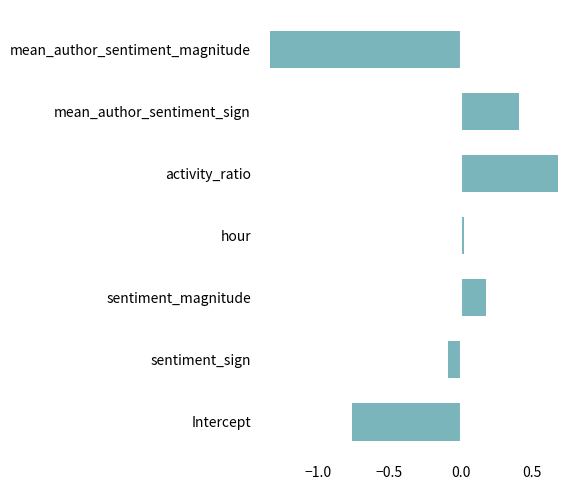

How many data points are less than 0?

3